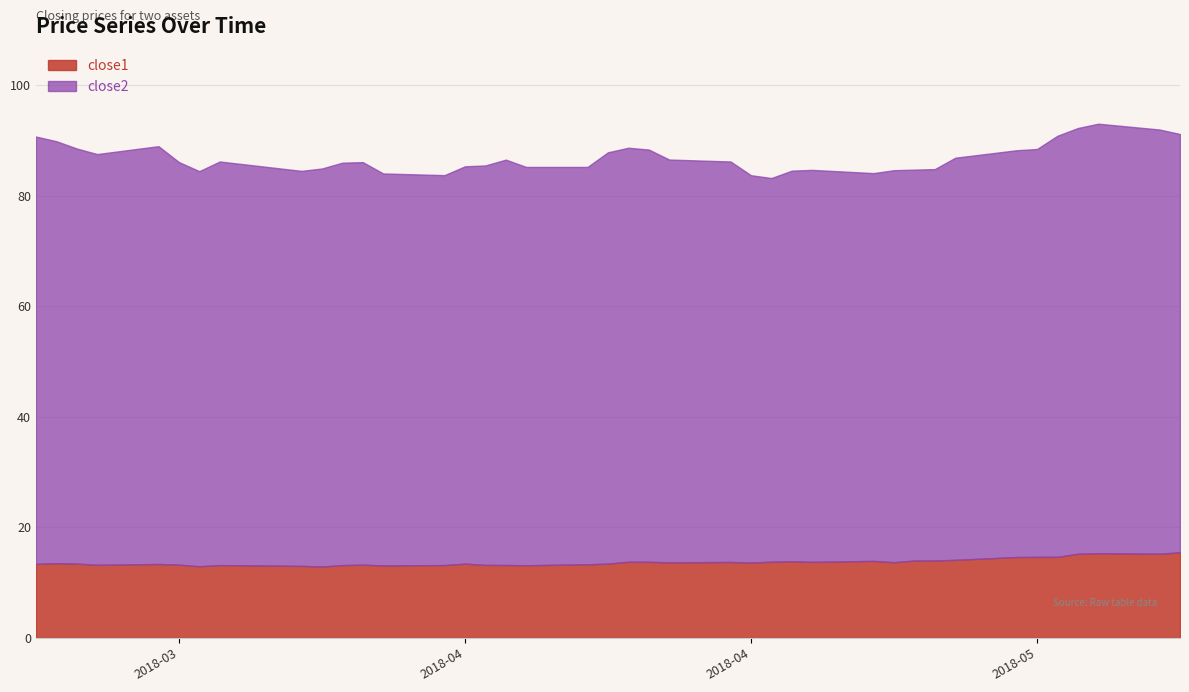

What are all the series names shown in the legend?

close1, close2